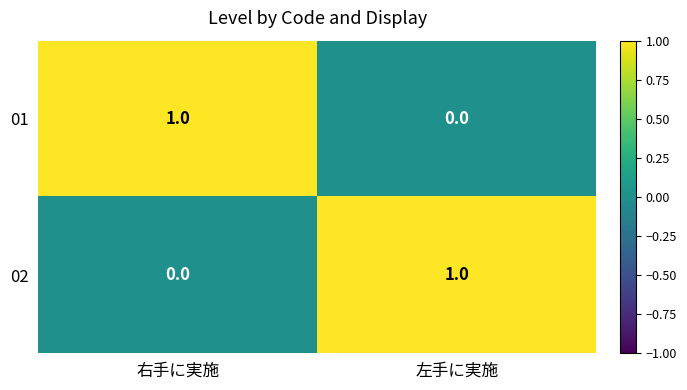

Is the value of 01 at 右手に実施 greater than the value of 02 at 右手に実施?

Yes